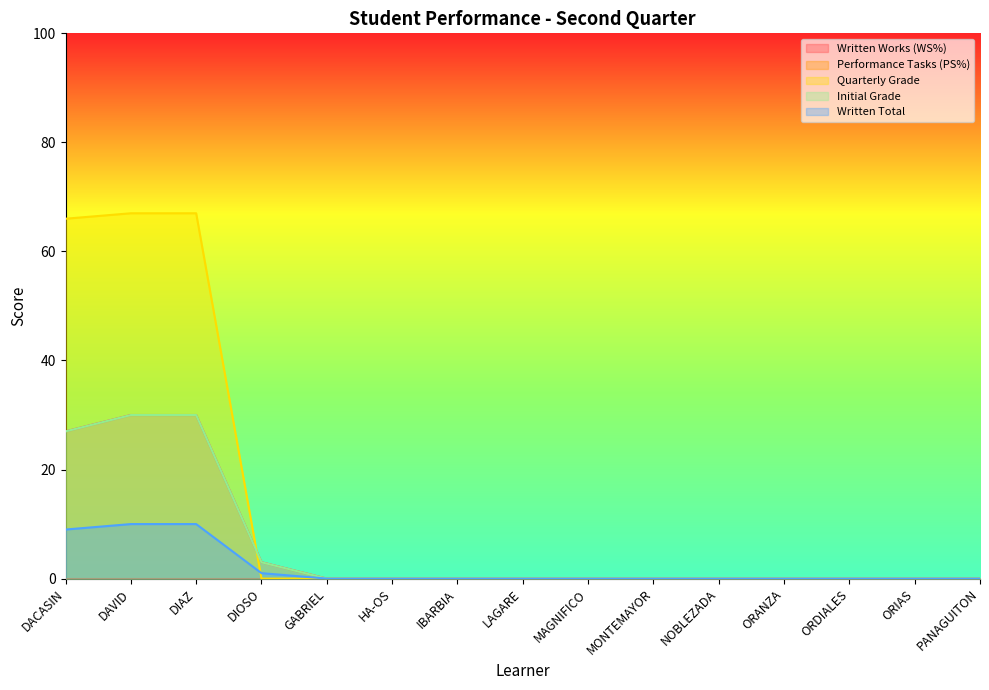

List the labels in order of Written Works (WS%) value, smallest first.

GABRIEL, HA-OS, IBARBIA, LAGARE, MAGNIFICO, MONTEMAYOR, NOBLEZADA, ORANZA, ORDIALES, ORIAS, PANAGUITON, DIOSO, DACASIN, DAVID, DIAZ